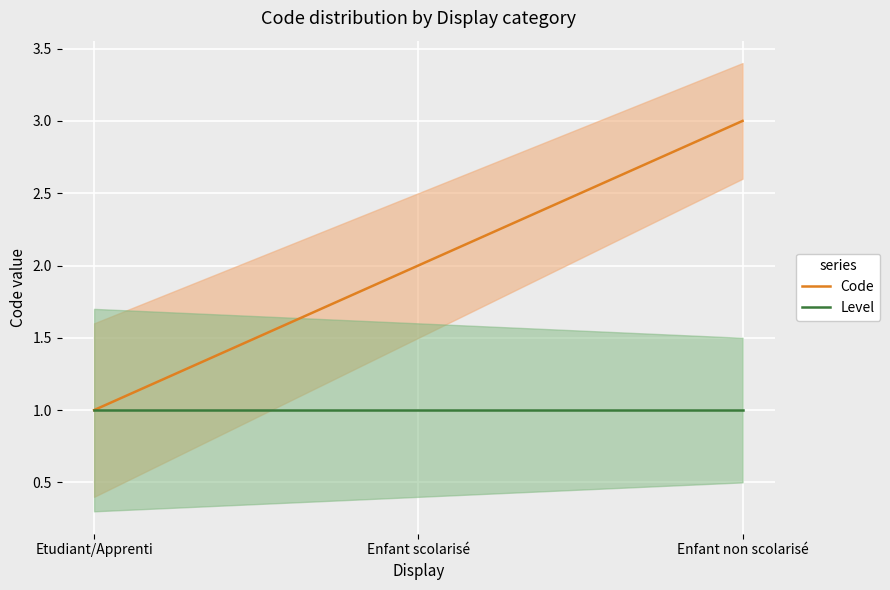

The value of Code at Enfant non scolarisé is 3. True or false?

True